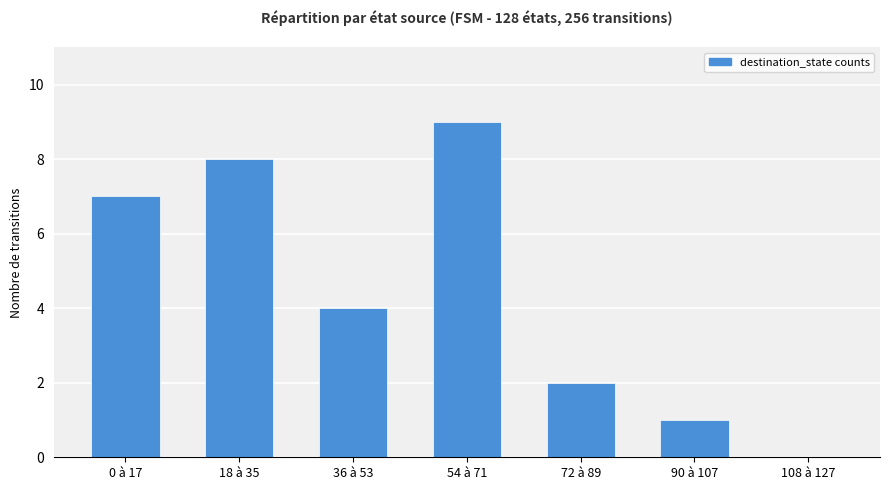

What is the change in value from 36 à 53 to 108 à 127?

-4